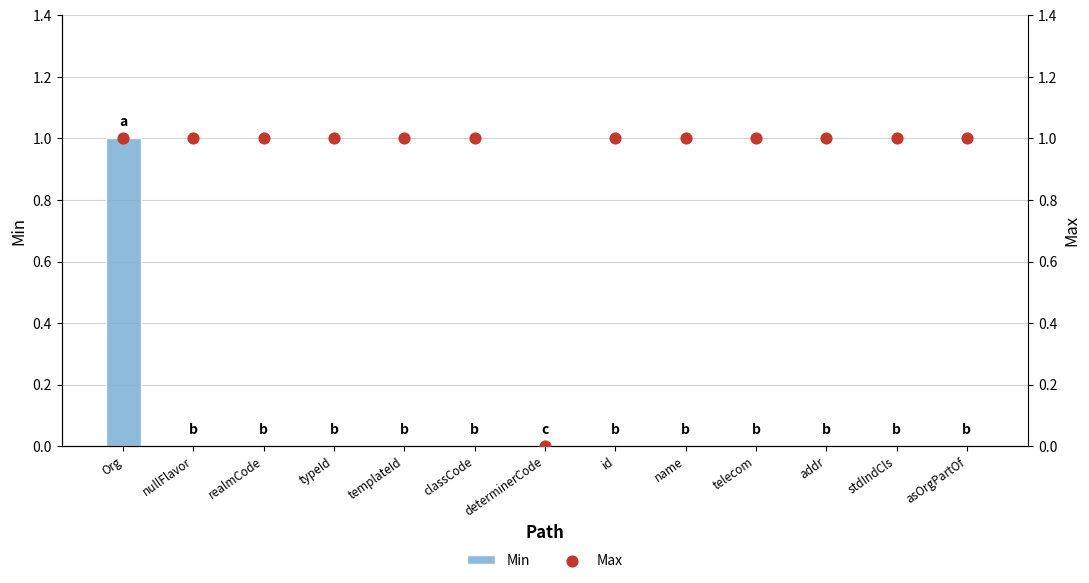

What are all the series names shown in the legend?

Min, Max